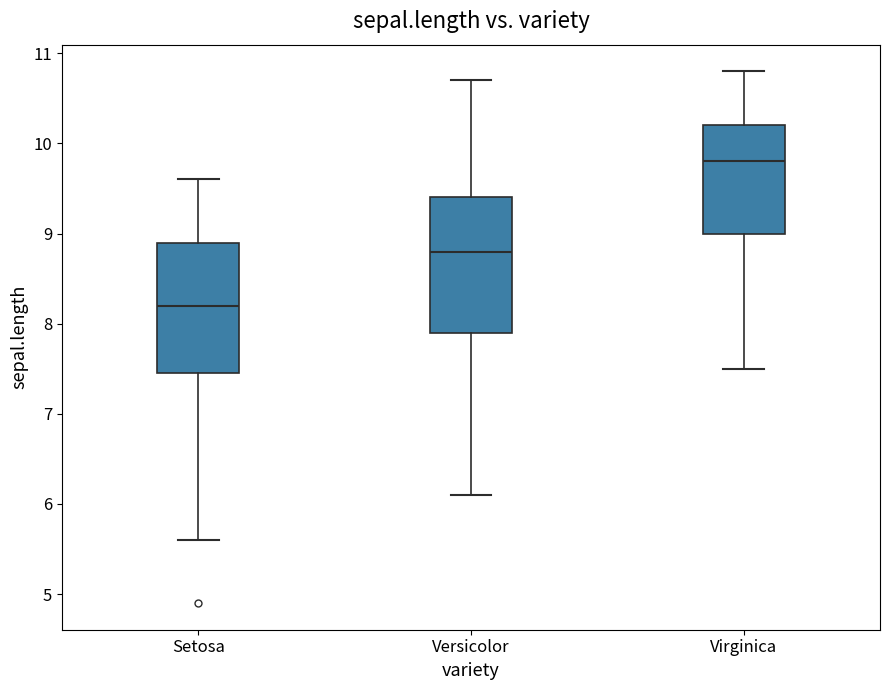

Where does the median line of the box for Virginica sit on the y-axis? The values are not printed on the chart, so give them approximately, as read against the axis.

9.8